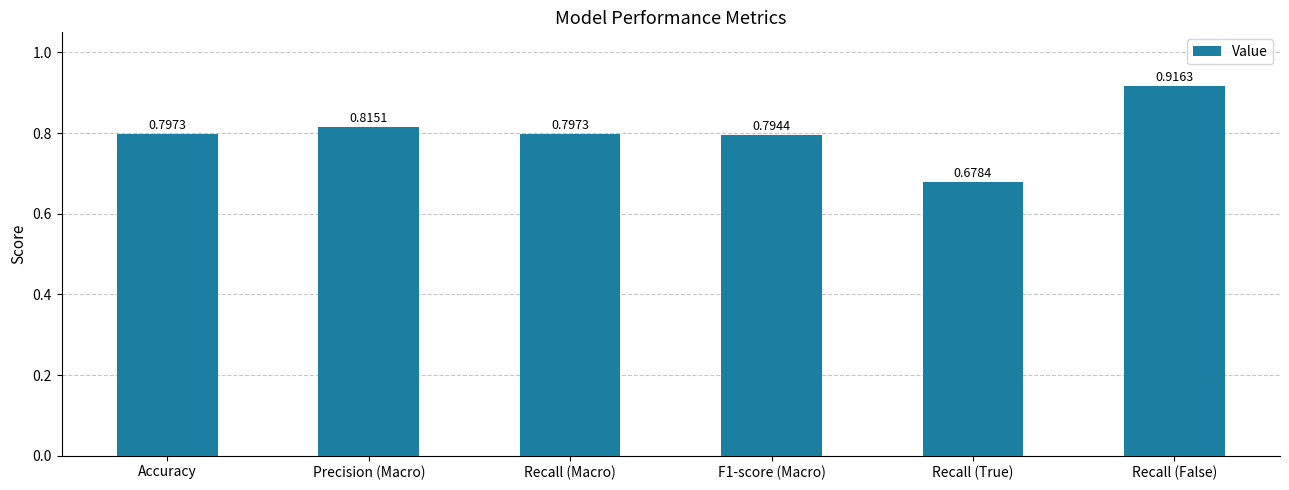

Is it true that the value at Accuracy is 0.8?

True